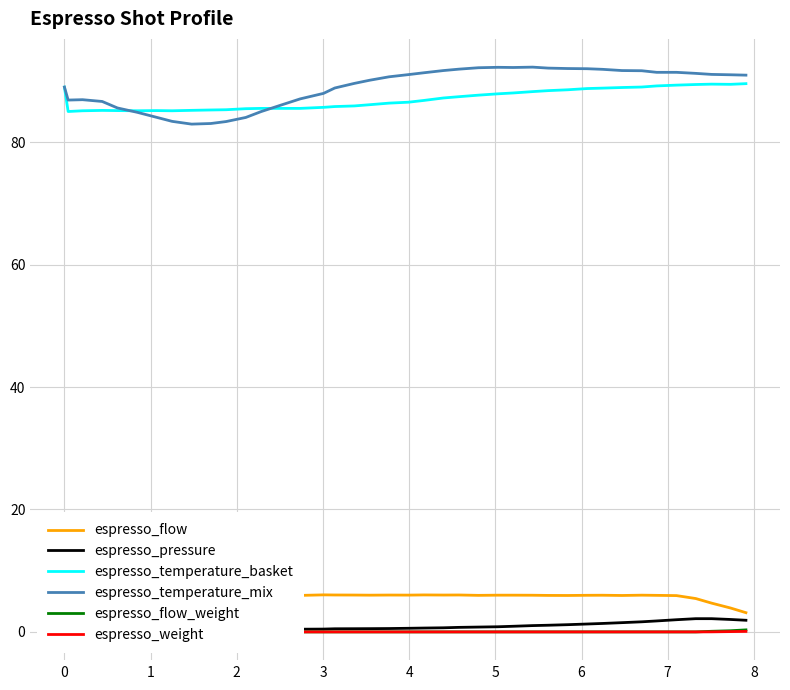

Count the espresso_weight values in the range 0 to 1.

40